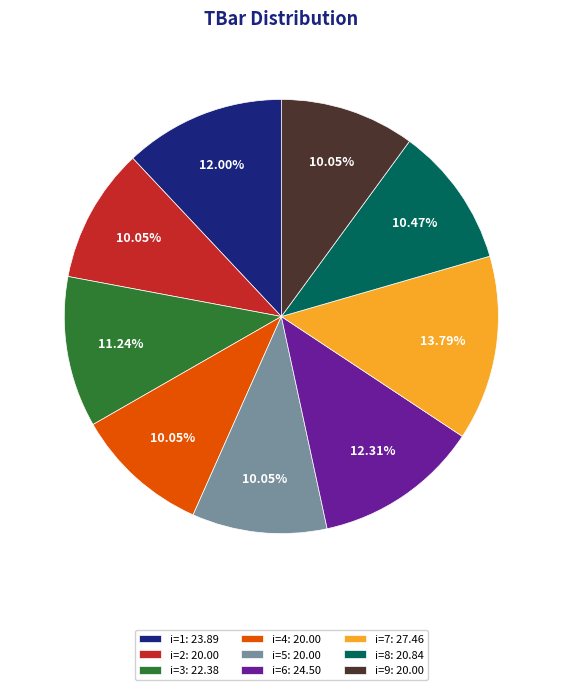

Approximately how many times larger is the value at i=3: 22.38 compared to i=7: 27.46?

0.8